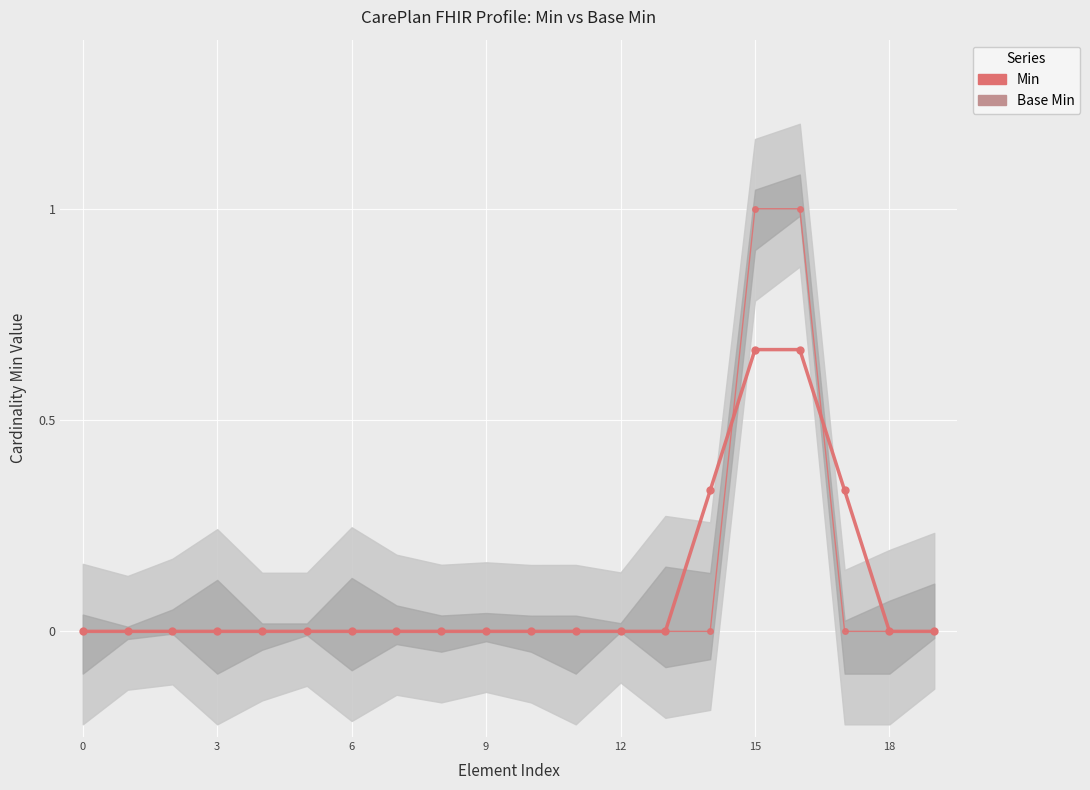

What is the average value of the Base Min (smoothed) series?

0.1